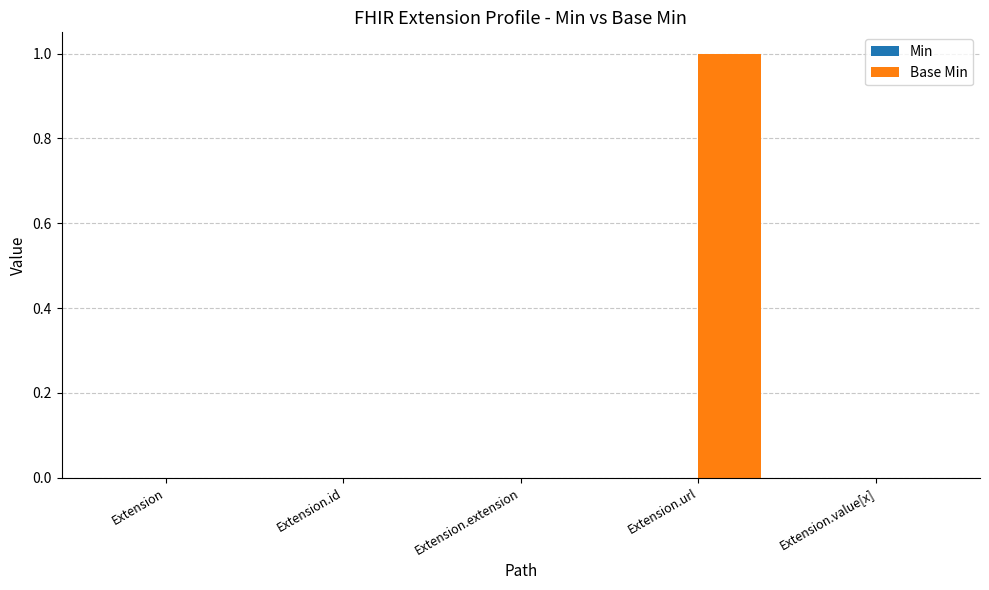

Is it true that the value at Extension.value[x] is 1?

False